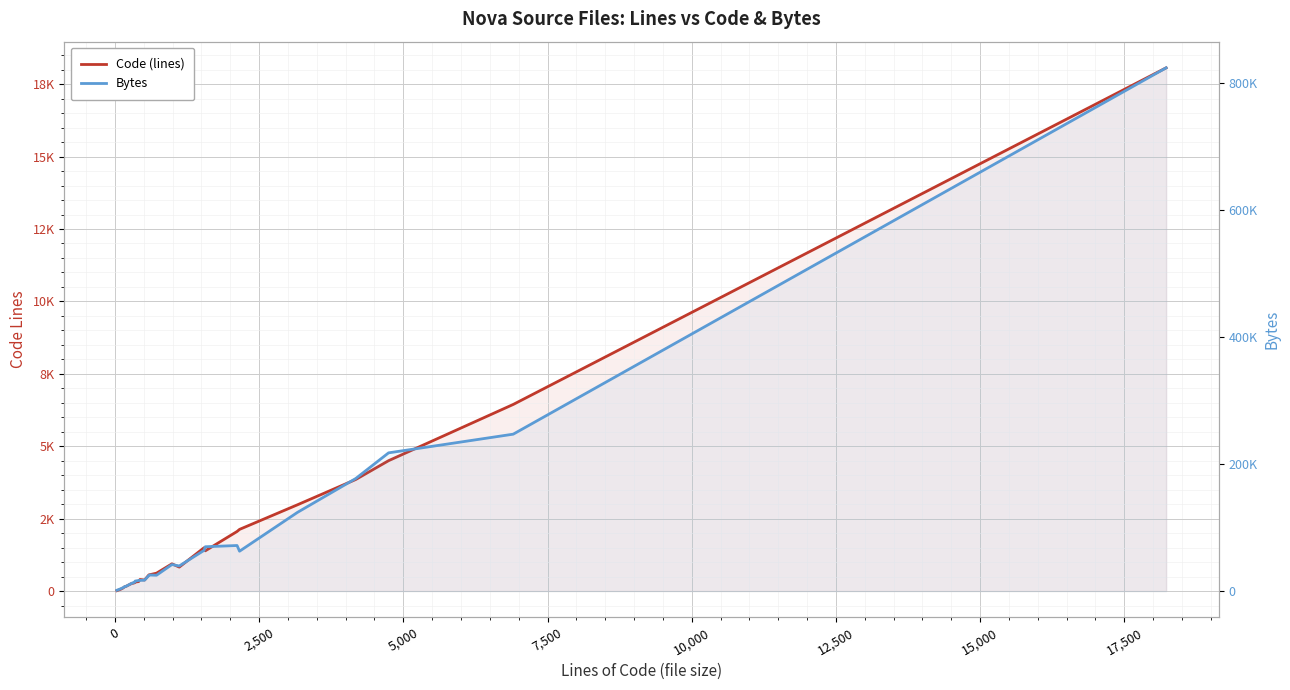

Is it true that Code (lines) equals 205 at 10?

False